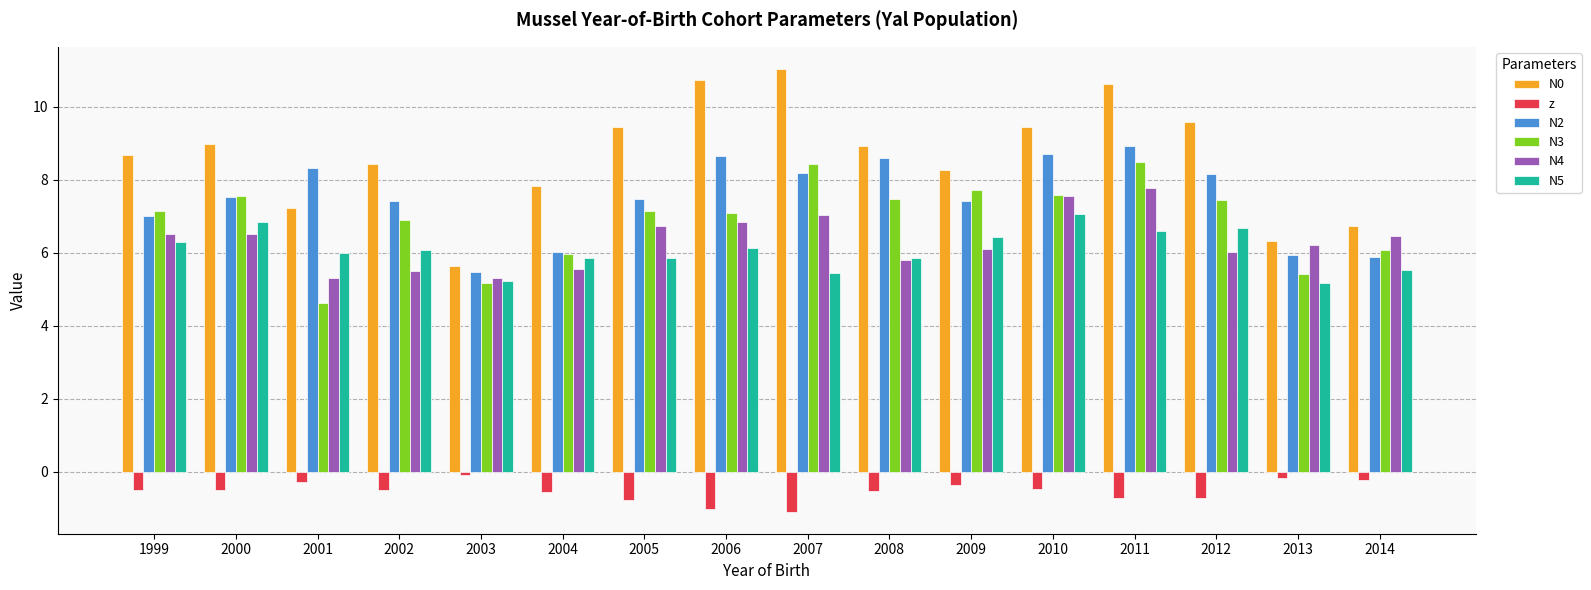

Count the number of categories in the chart.

16